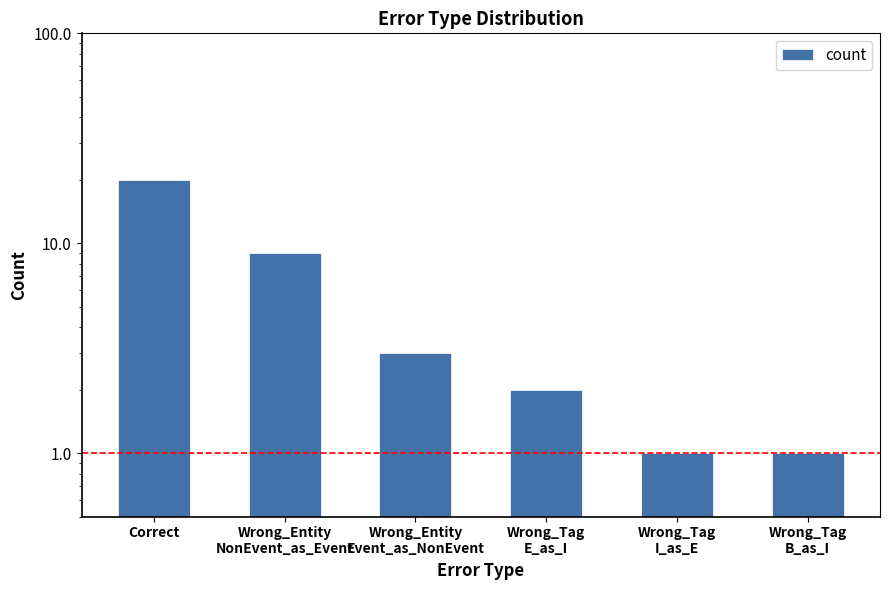

What is the sum of the values at Wrong_Tag
I_as_E and Wrong_Entity
Event_as_NonEvent?

4